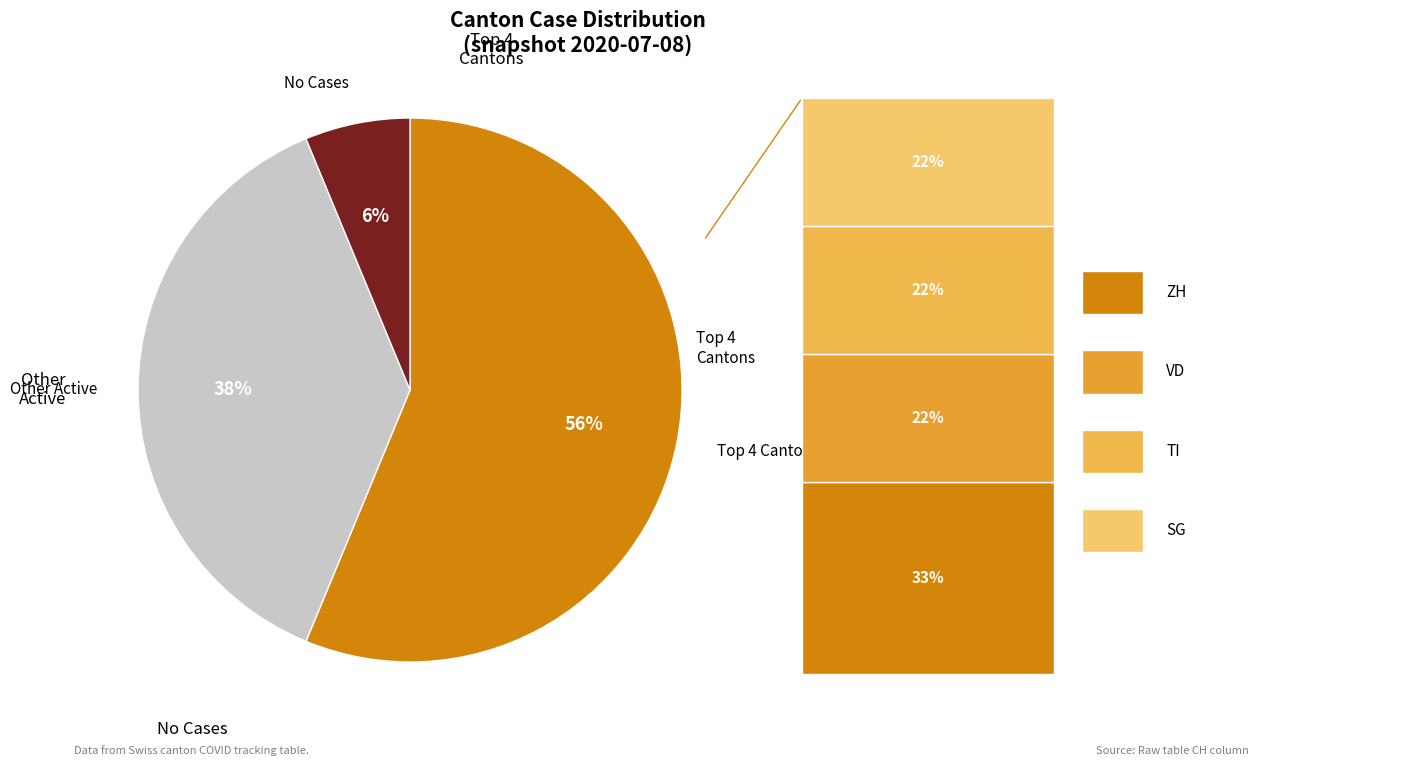

Does any single category account for the majority?

Yes